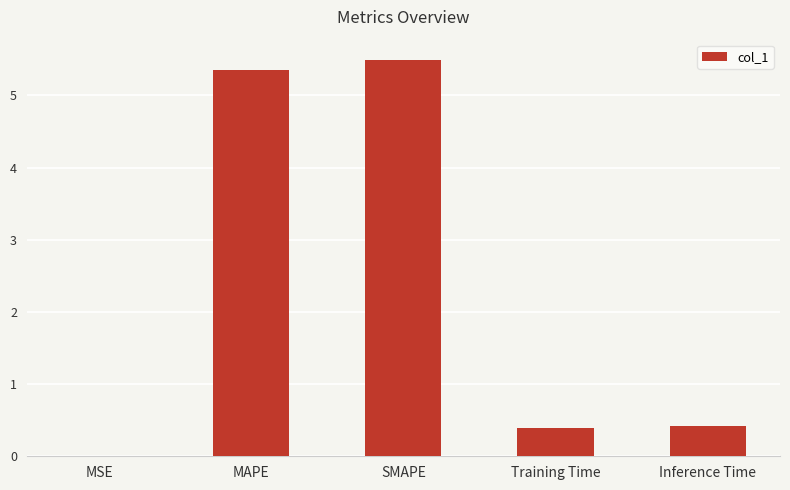

What value does the data have at SMAPE?

5.5